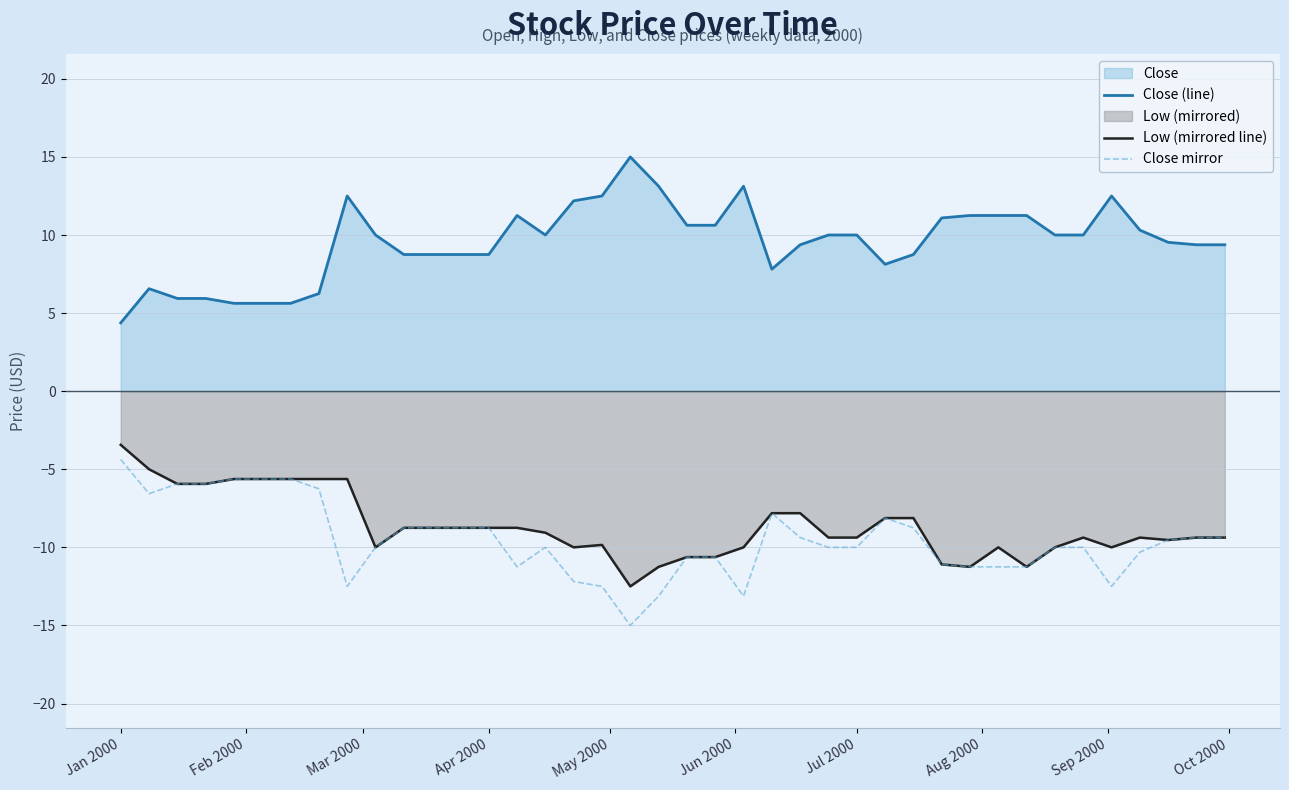

What is the value of the Low (mirrored line) point at the 31st from the left?

-11.2